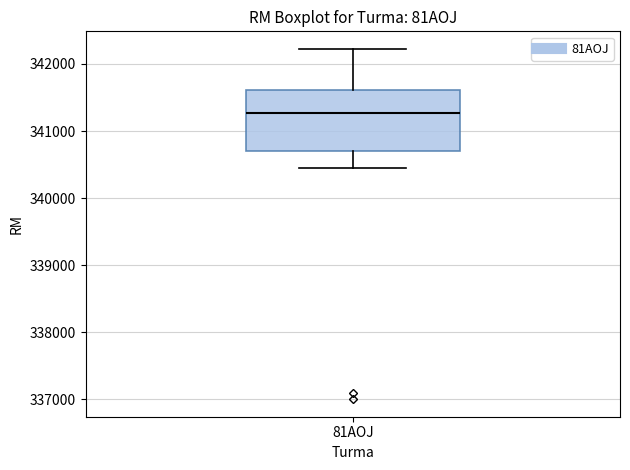

Where does the lower whisker of the box for 81AOJ end on the y-axis? The values are not printed on the chart, so give them approximately, as read against the axis.

340500